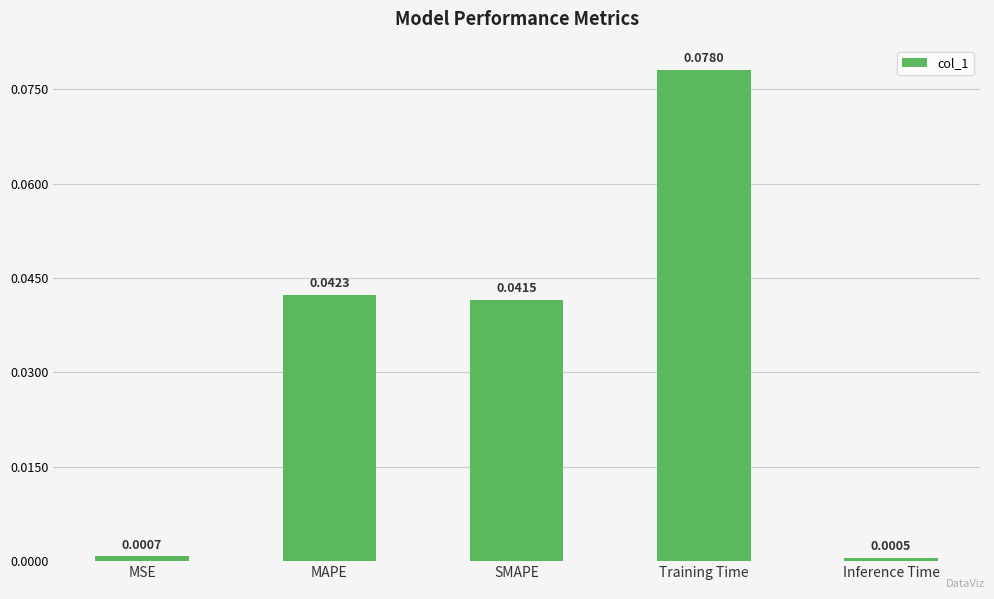

Between MAPE and Training Time, which is larger?

Training Time